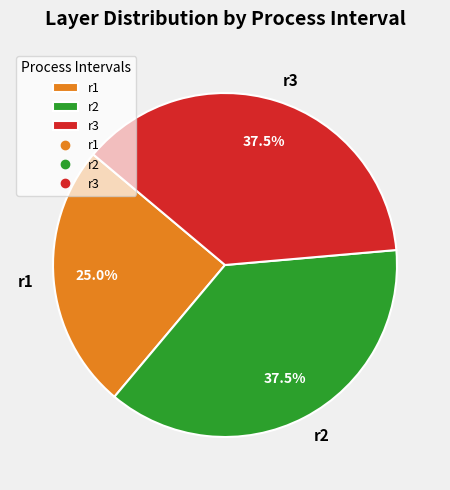

Between r3 and r1, which is larger?

r3